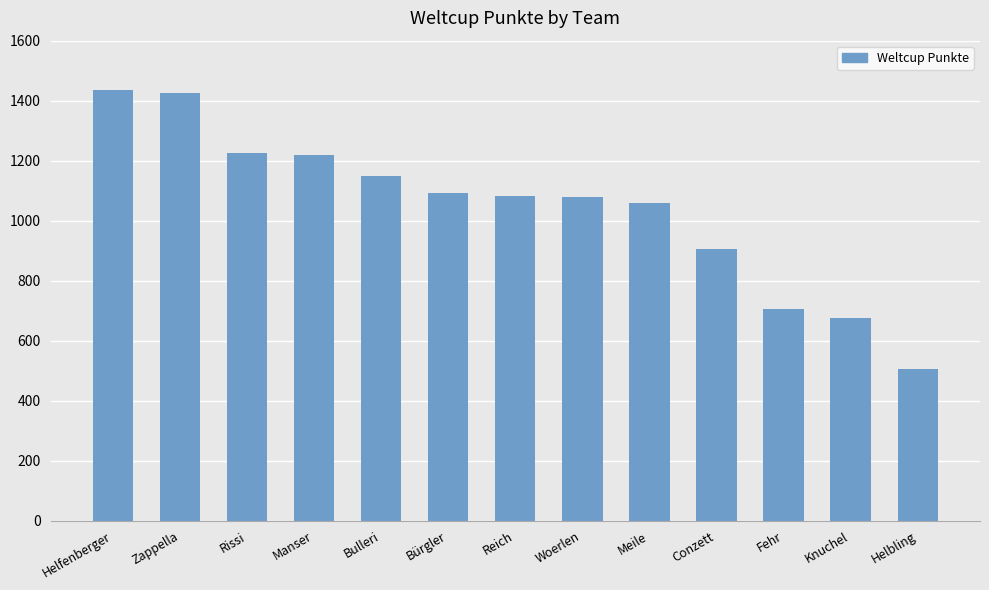

What position from the left is Meile?

9